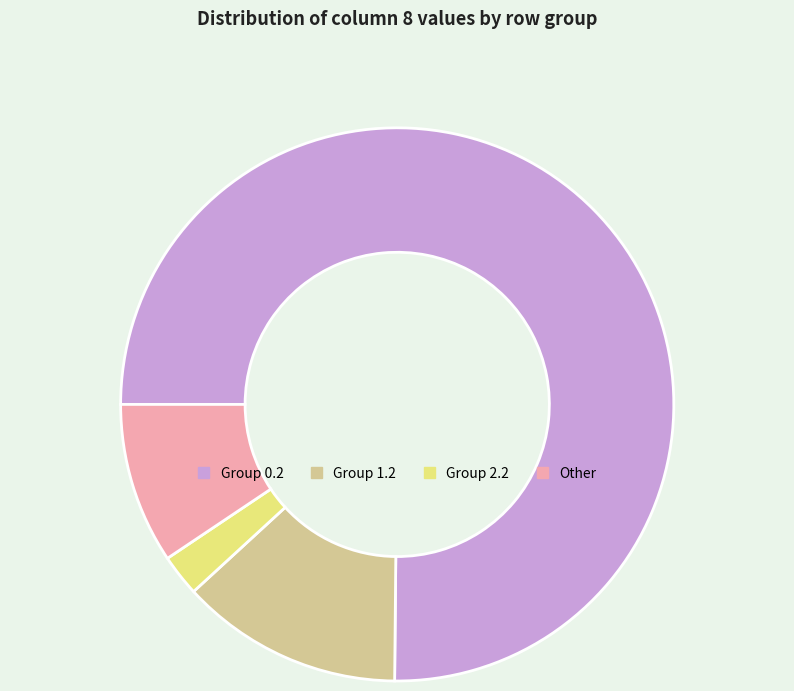

Does any single category account for the majority?

Yes